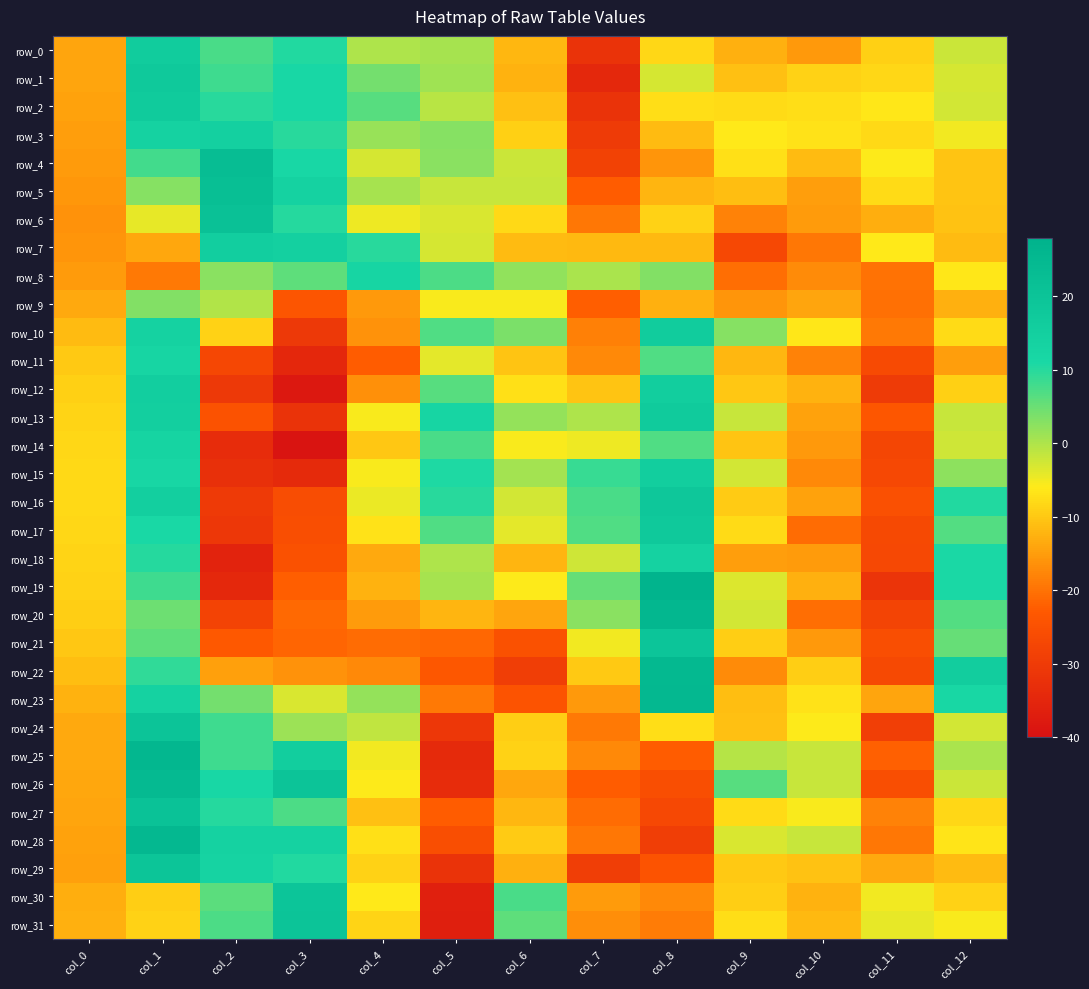

How many values in the row_6 series are below -8?

7